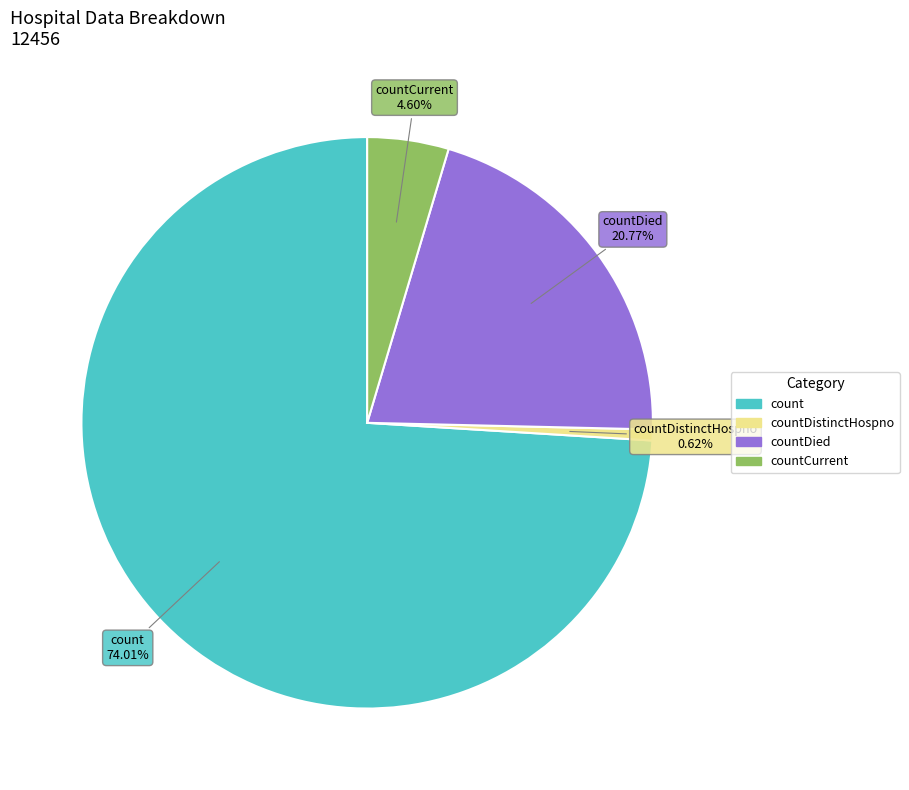

Does any single category account for the majority?

Yes